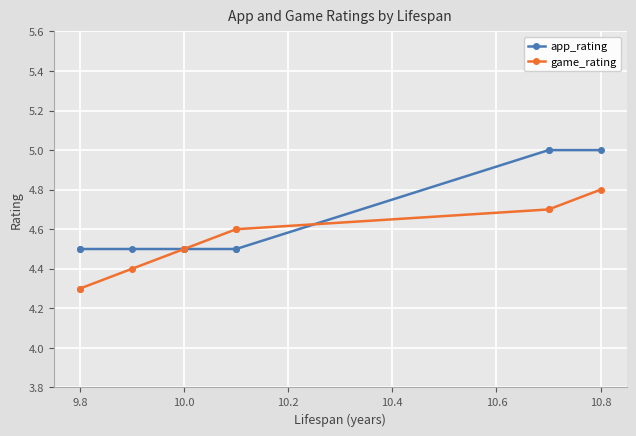

What is the lowest value of the app_rating series?

4.5